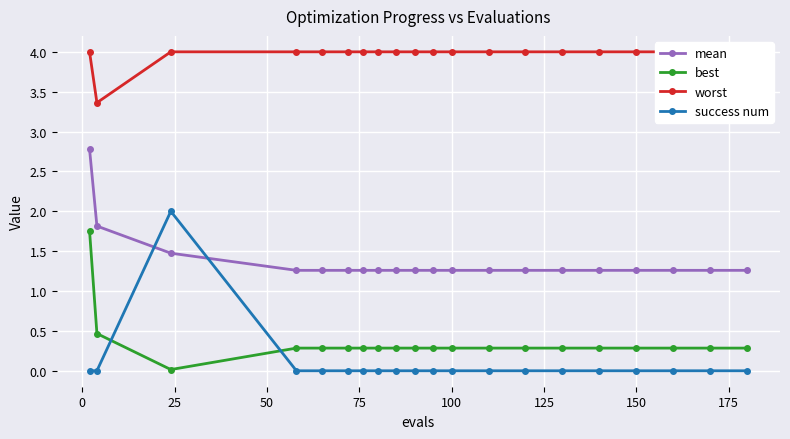

True or false: mean and best cross at least once.

False